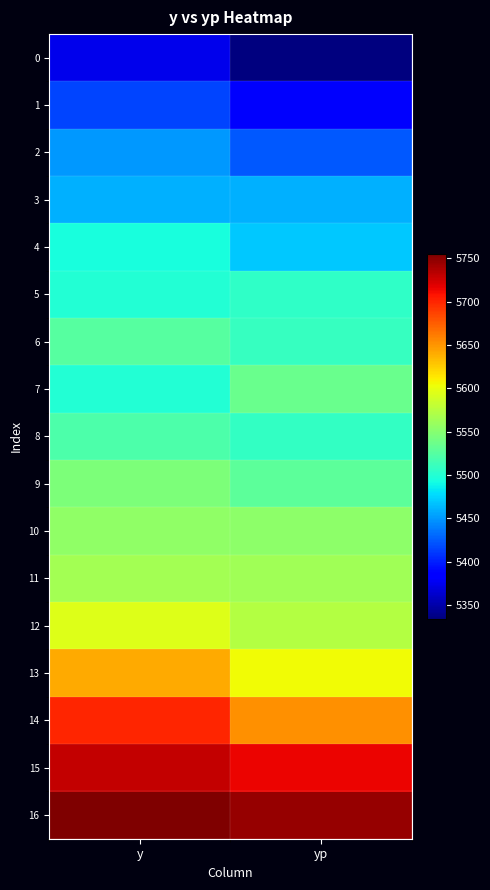

At which category is the sum across all series the highest?

y